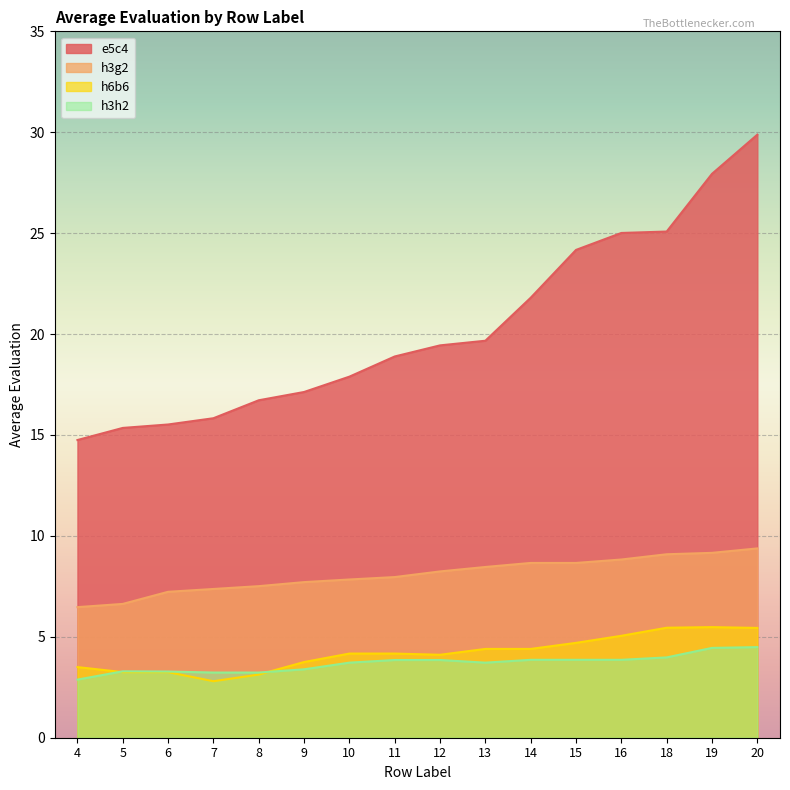

True or false: h3g2 and h3h2 cross at least once.

False